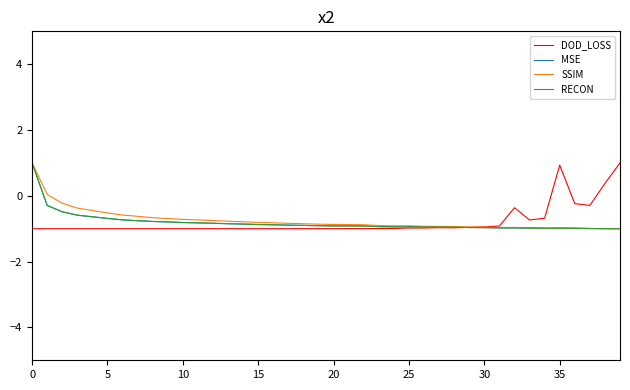

Where is the first local minimum for SSIM?

24